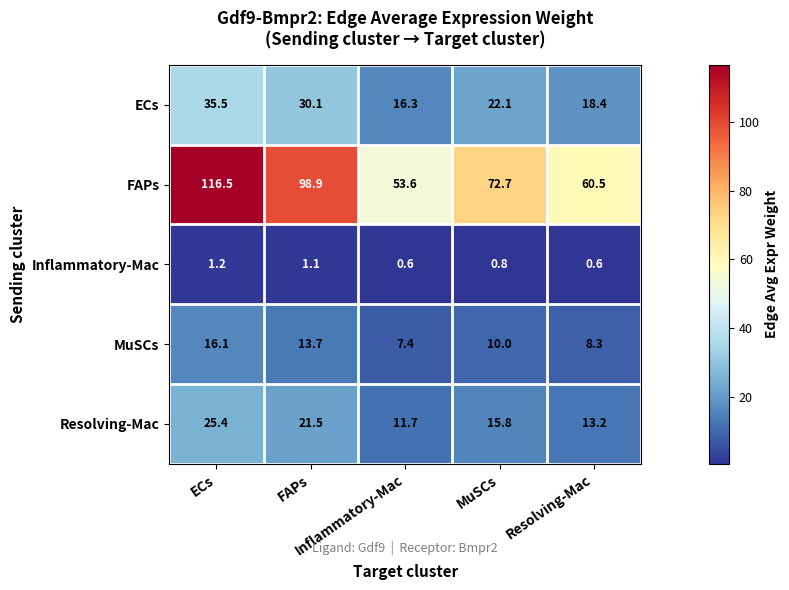

What is the maximum value shown in the chart?

116.5